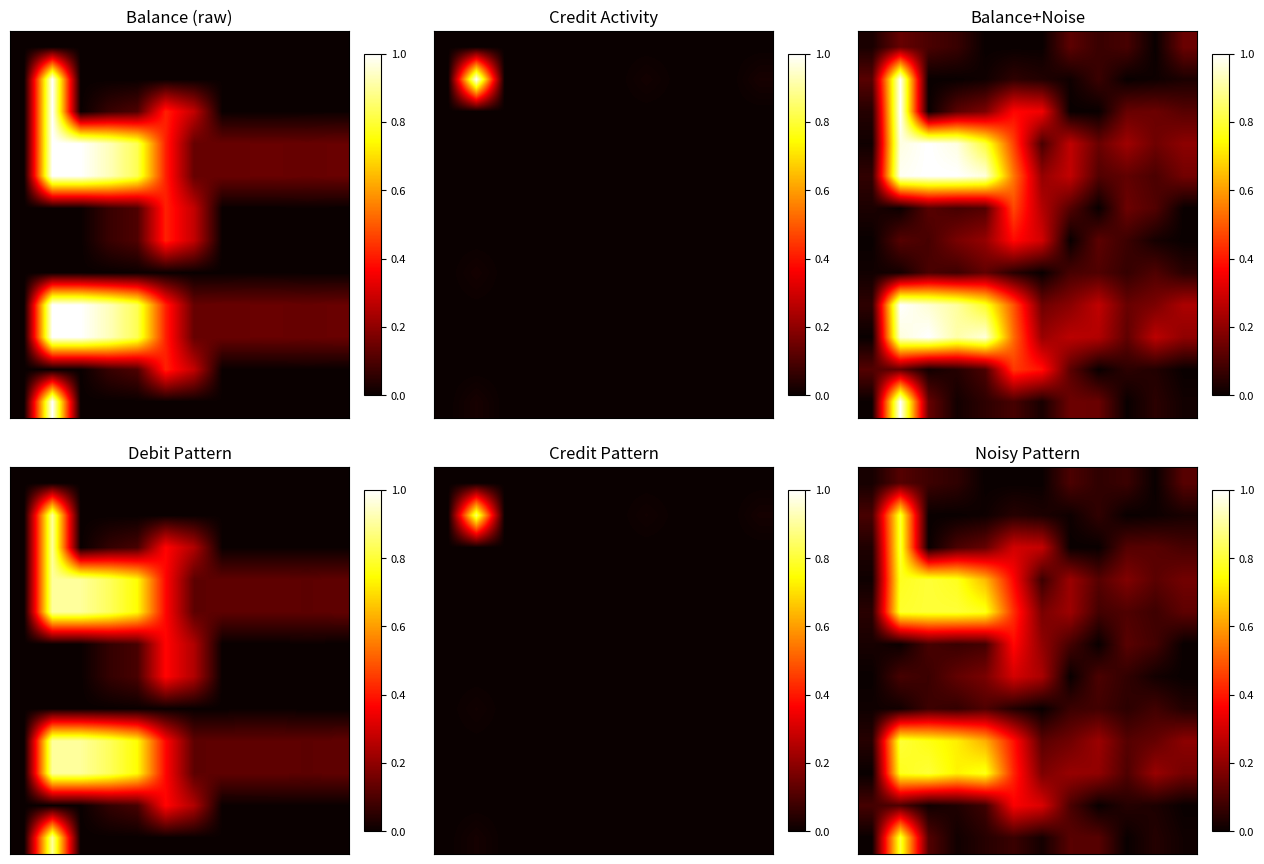

What is the total value across all series at 4?

3.4